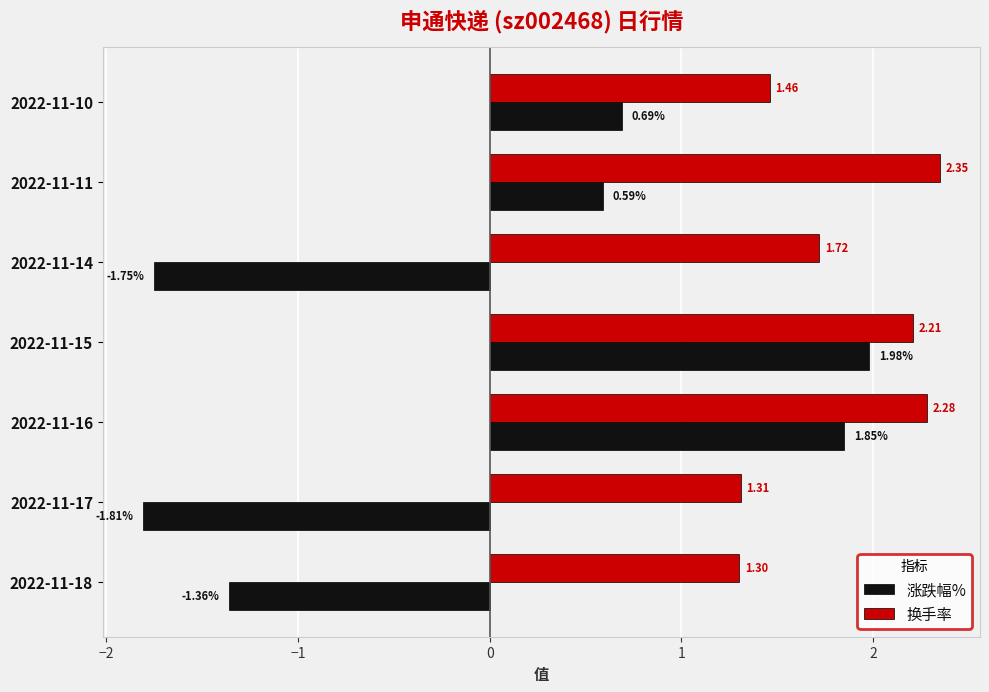

What is the sum of all 换手率 values?

12.6